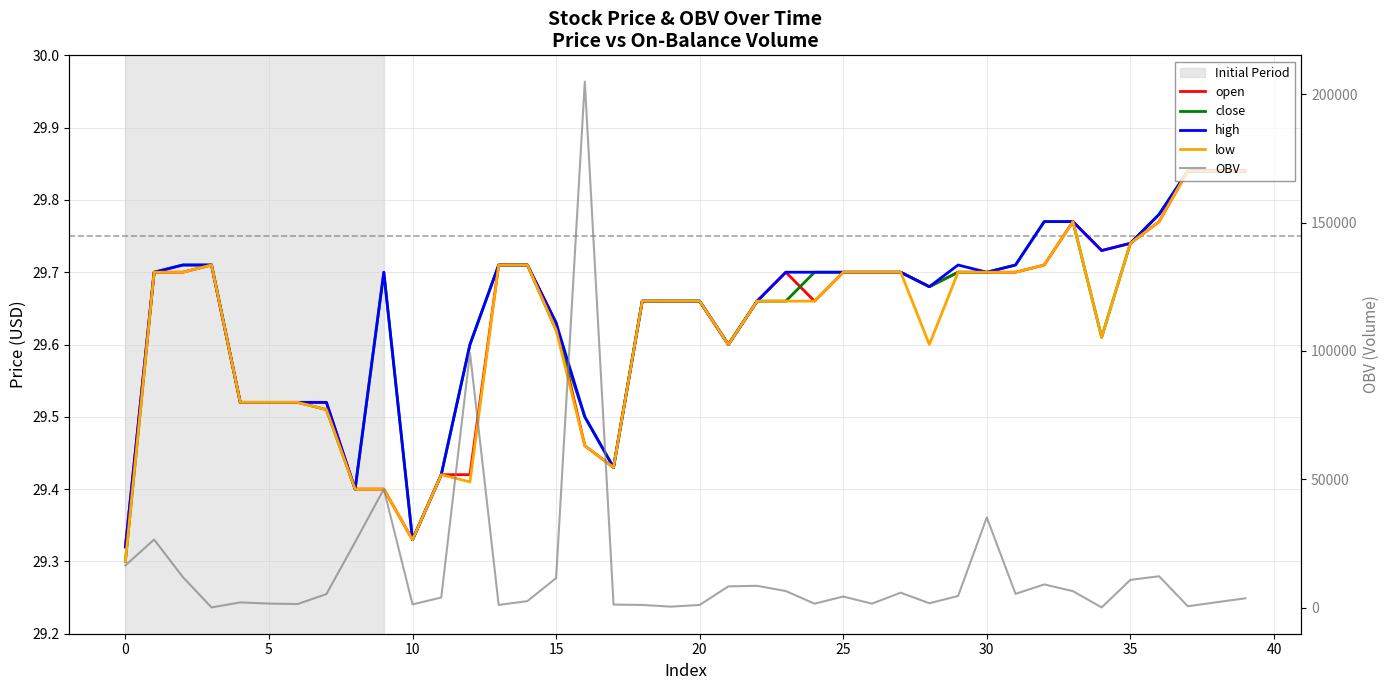

What is the value of the OBV point at the 16th from the left?

1992.0